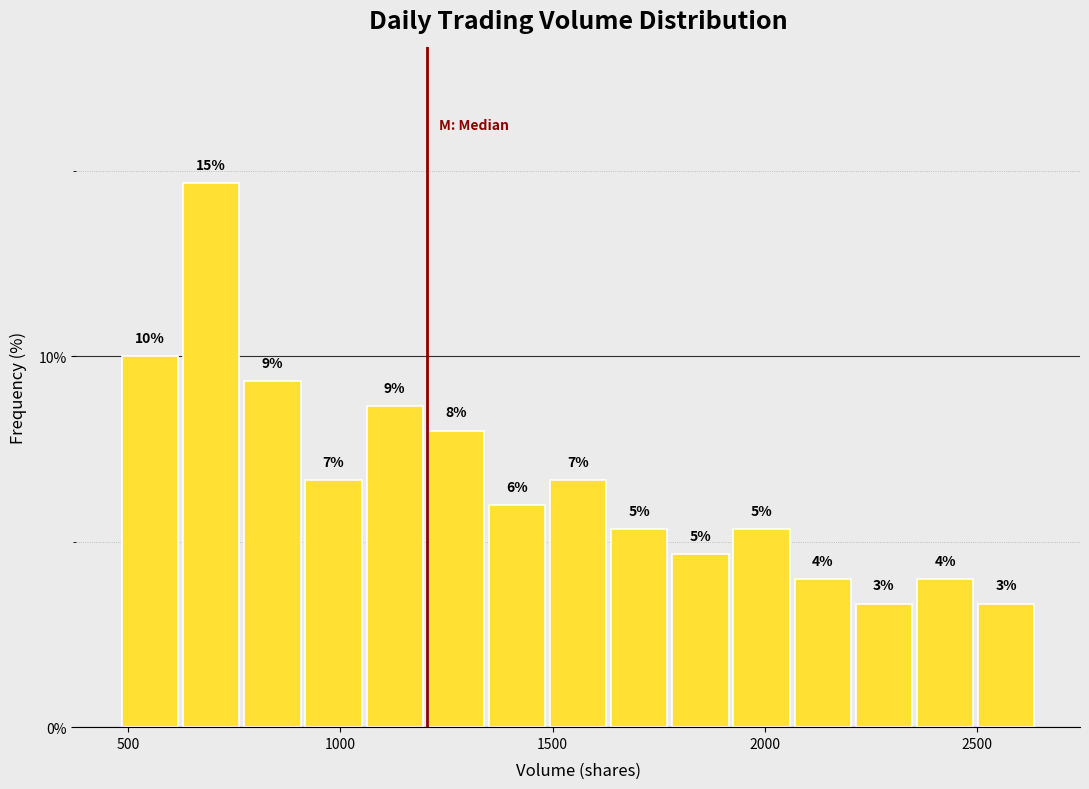

Read against the x-axis, roughly where is the centre of the tallest bar?

700